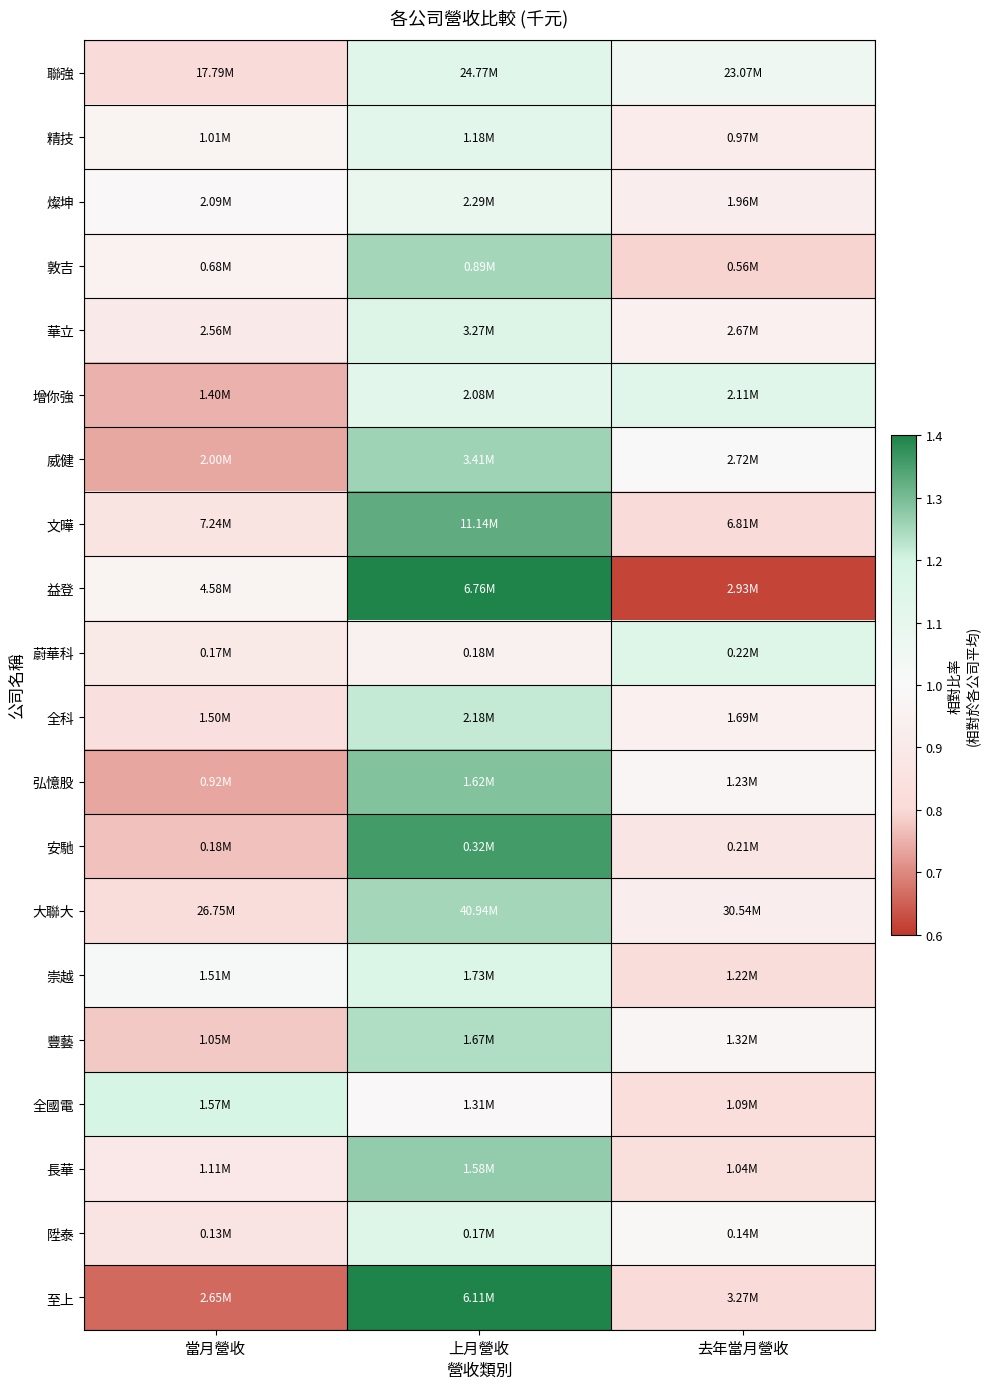

Which series has the widest spread of values?

至上